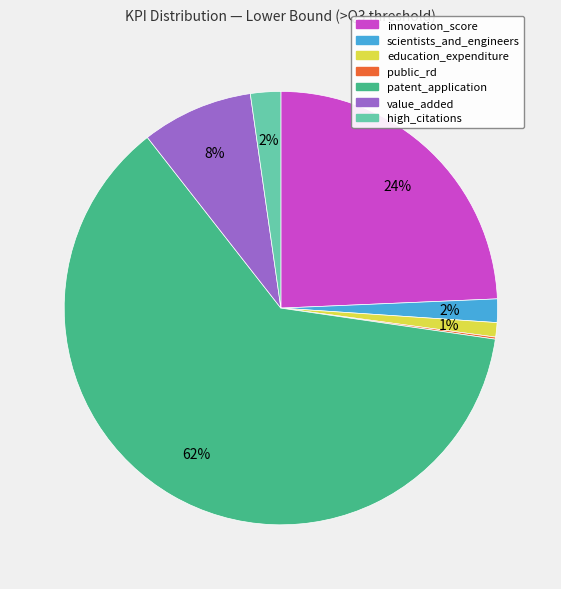

Which category has the biggest portion of the pie?

patent_application